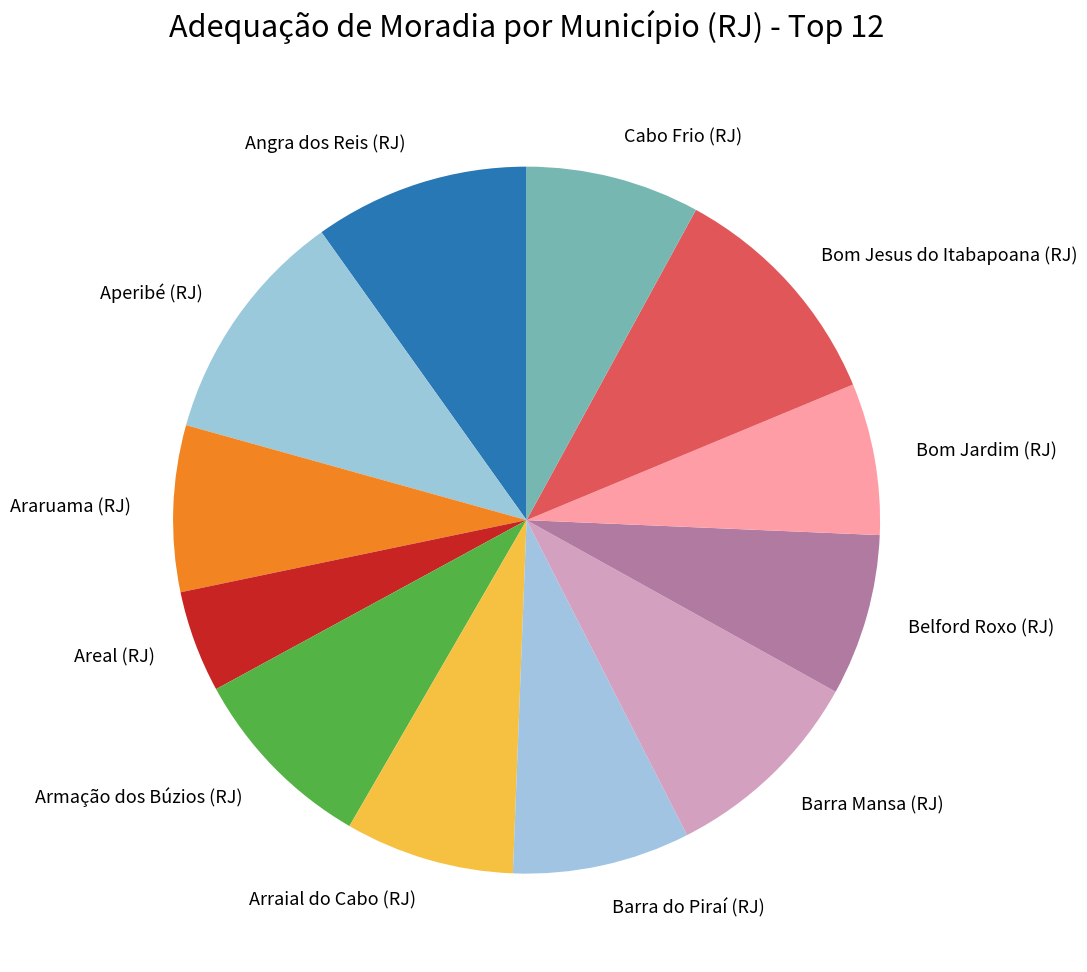

Which category has the smallest portion of the pie?

Areal (RJ)